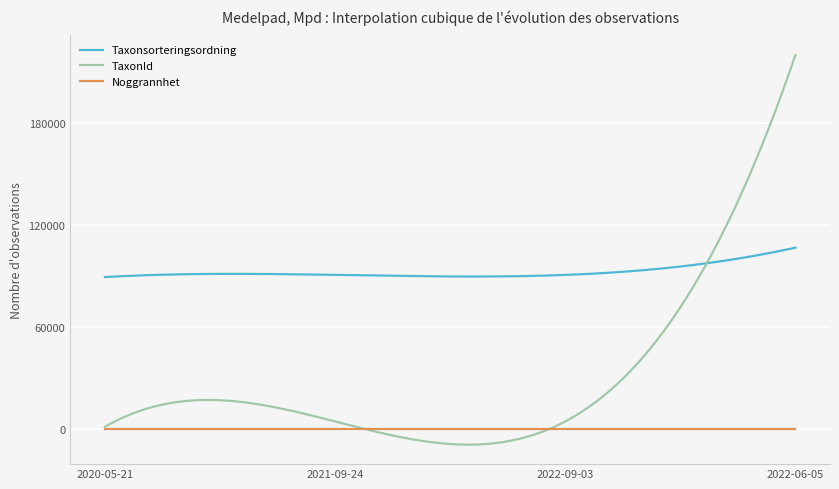

Which series has the largest range (max minus min)?

TaxonId